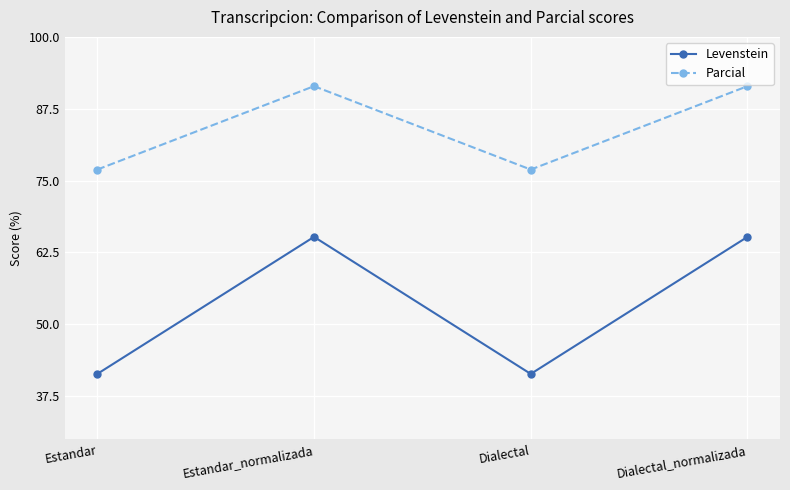

How many interior local peaks does the Levenstein series have?

1